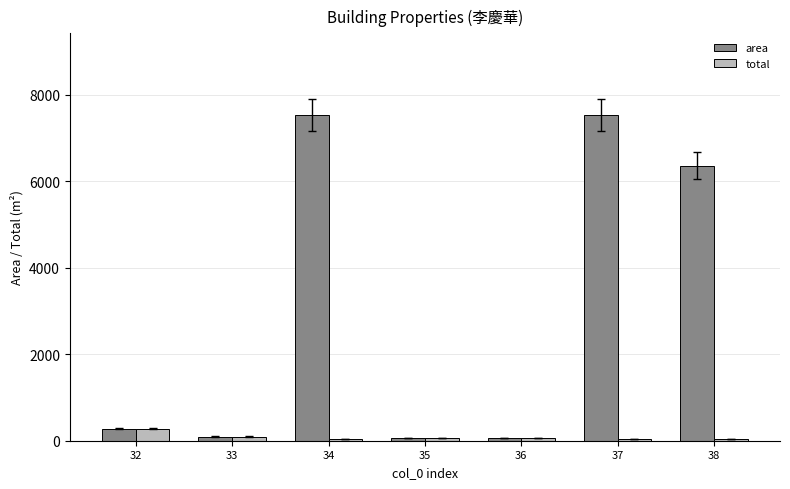

What are all the series names shown in the legend?

area, total